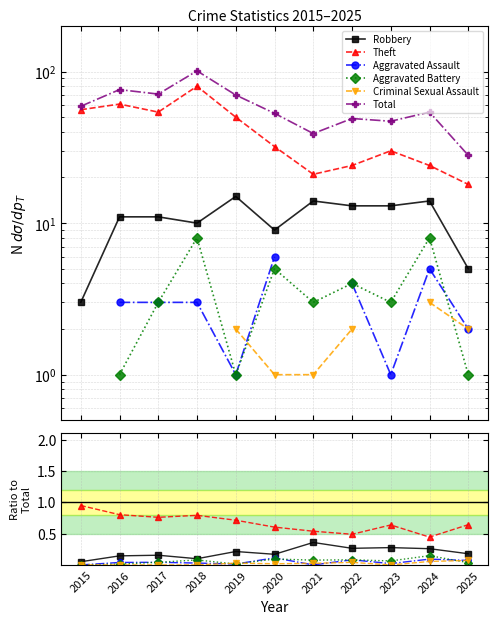

At which category is the sum across all series the highest?

2018